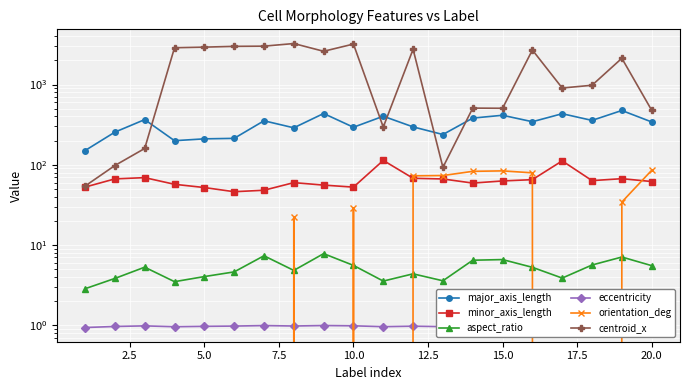

True or false: aspect_ratio has more than 0 points higher than both neighbors.

True